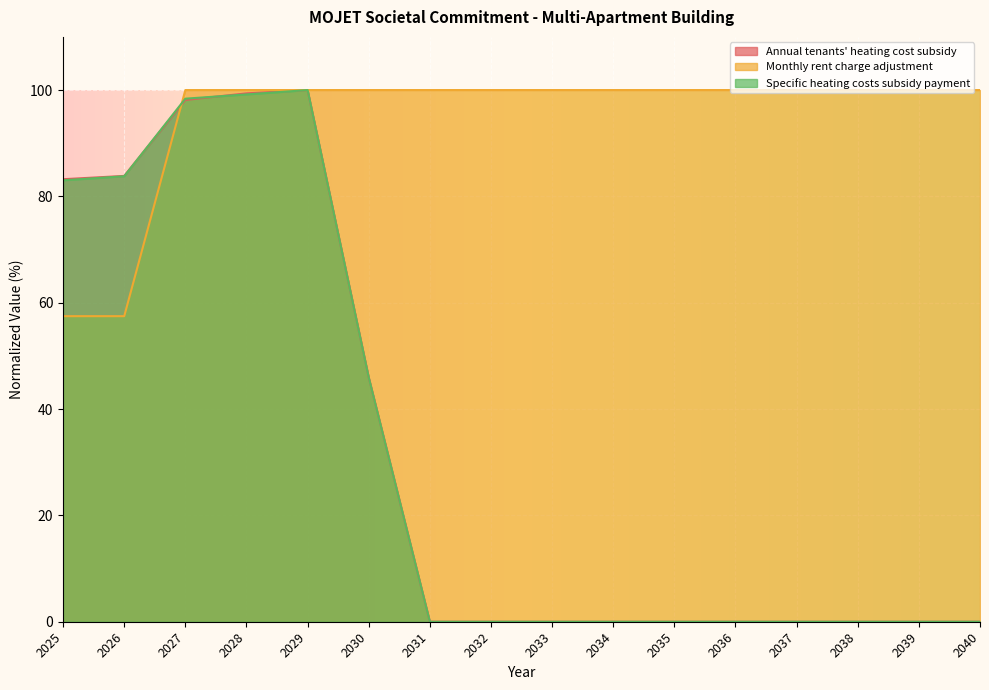

True or false: Monthly rent charge adjustment has a value of 62.7 at 2040.

False